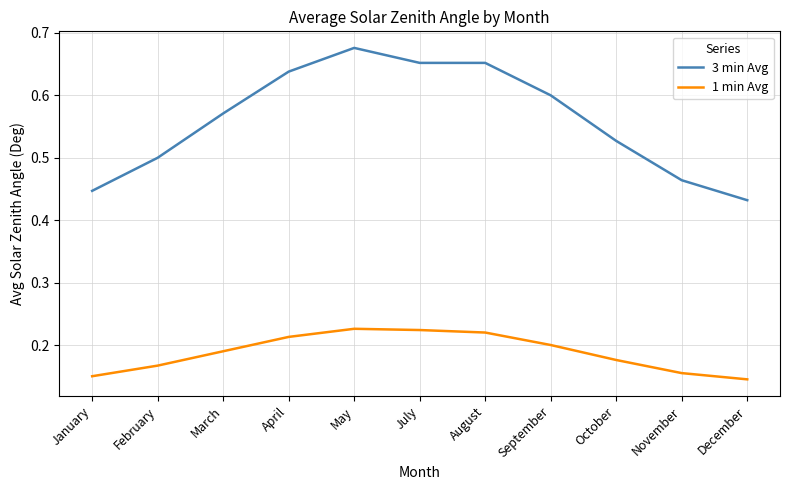

What position from the left is December?

11